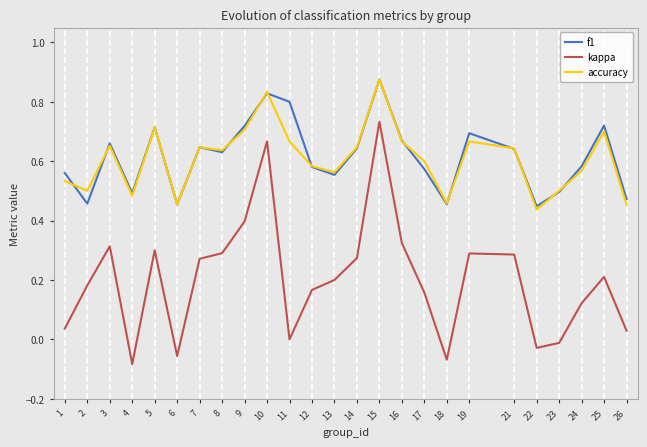

Is it true that kappa equals -0.0 at 23?

True